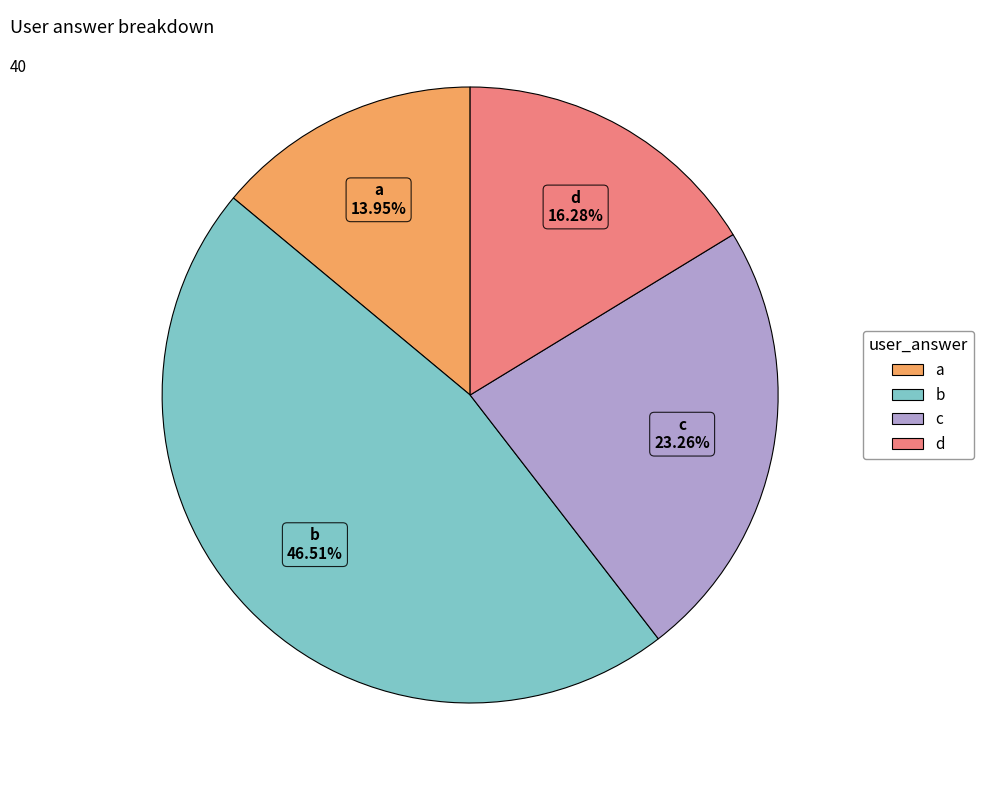

Is d the majority of the pie?

No